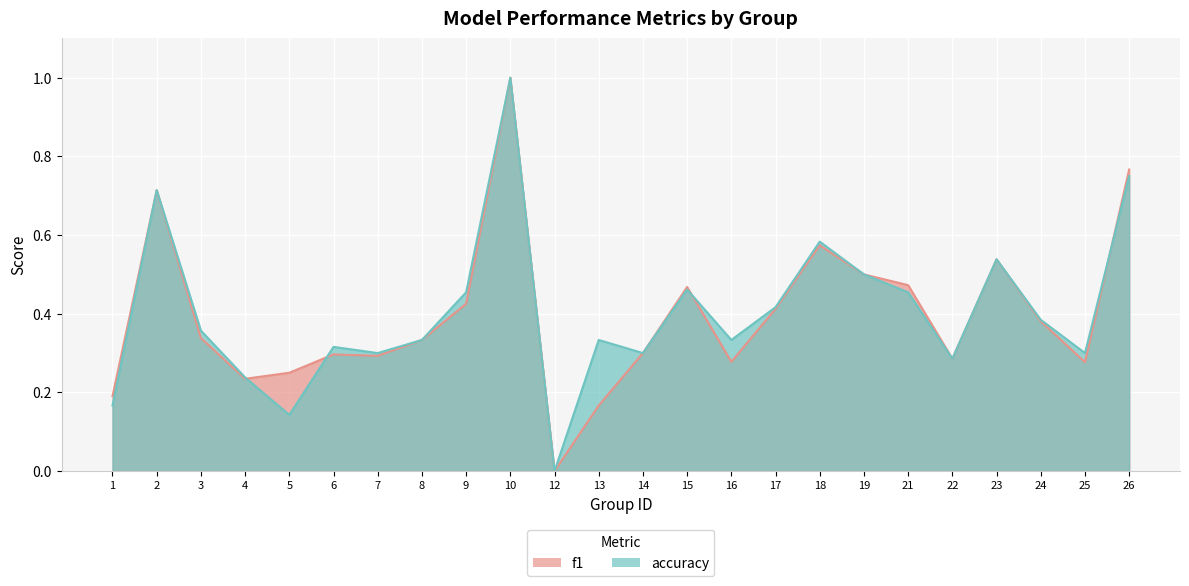

List the series in order of their peak value, highest first.

f1, accuracy